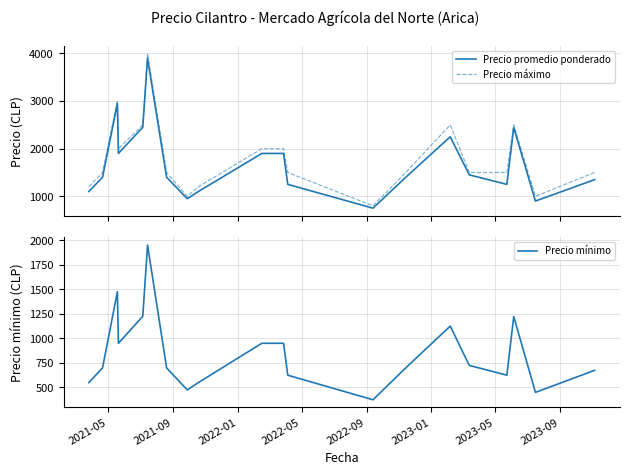

Reading left to right, extract all data points from this chart.

Precio promedio ponderado: 1100	1400	2950	1900	2450	3900	1400	950	1100	1900	1900	1250	750	1400	2250	1450	1250	2443	900	1350
Precio máximo: 1200	1500	3000	2000	2500	4000	1500	1000	1200	2000	2000	1500	800	1500	2500	1500	1500	2500	1000	1500
Precio mínimo: 550	700	1475	950	1225	1950	700	475	550	950	950	625	375	700	1125	725	625	1222	450	675